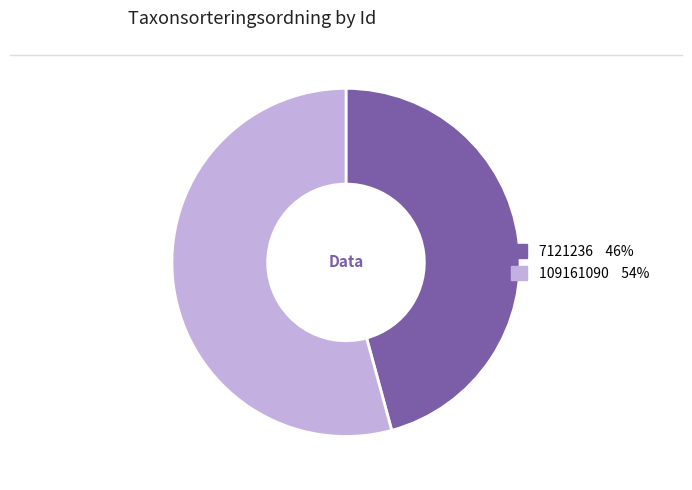

Which slice is the smallest?

7121236